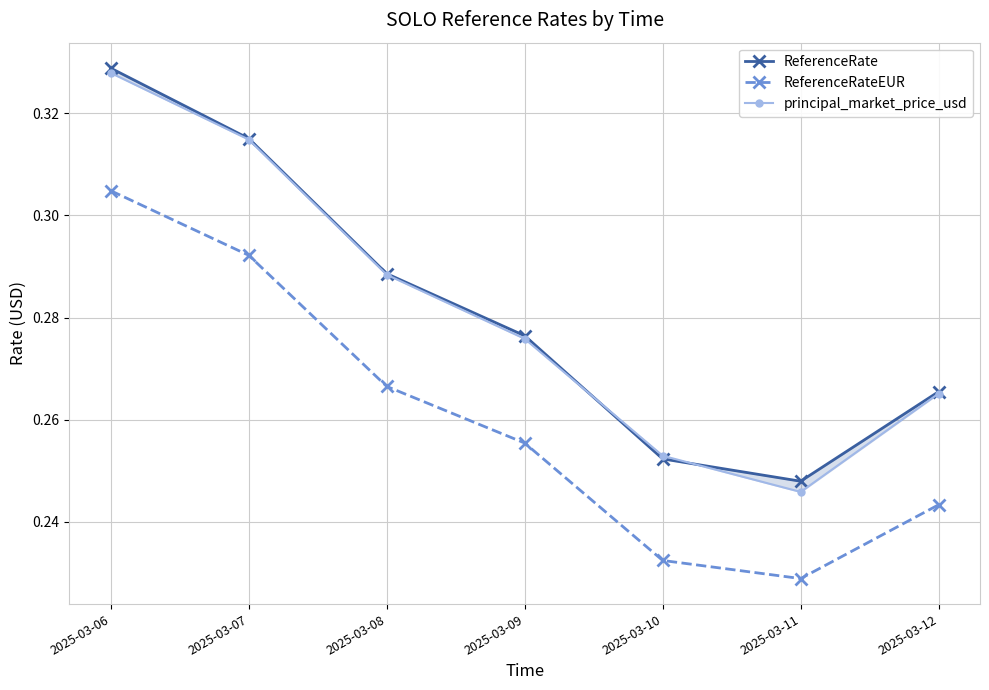

Between 2025-03-10 and 2025-03-11, which series saw the biggest shift?

principal_market_price_usd